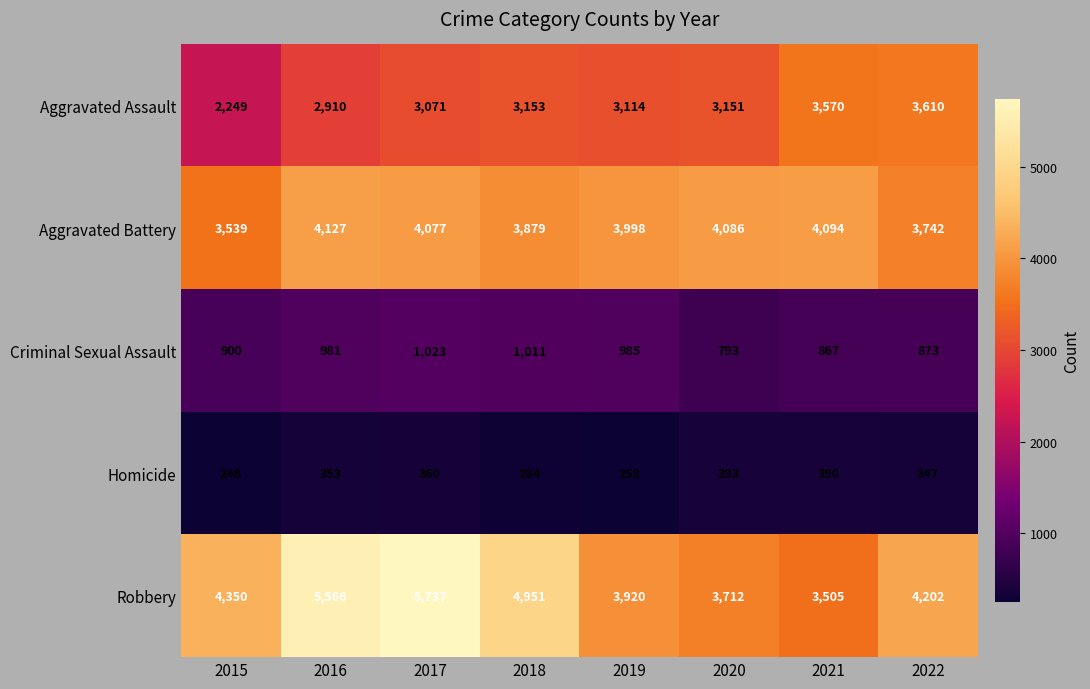

Read the Robbery value at 2017, to the nearest 100.

5700